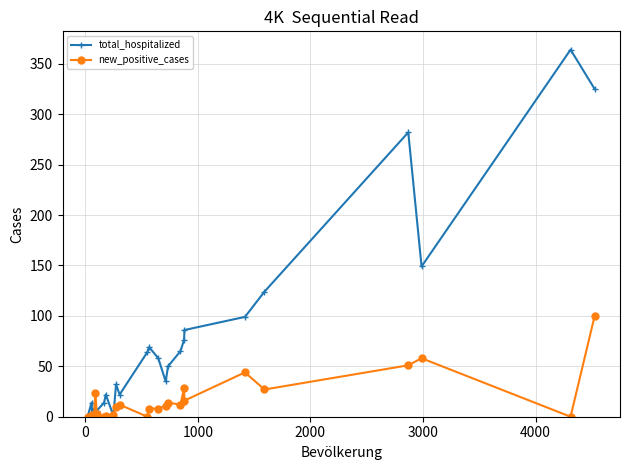

Which series has the largest range (max minus min)?

total_hospitalized